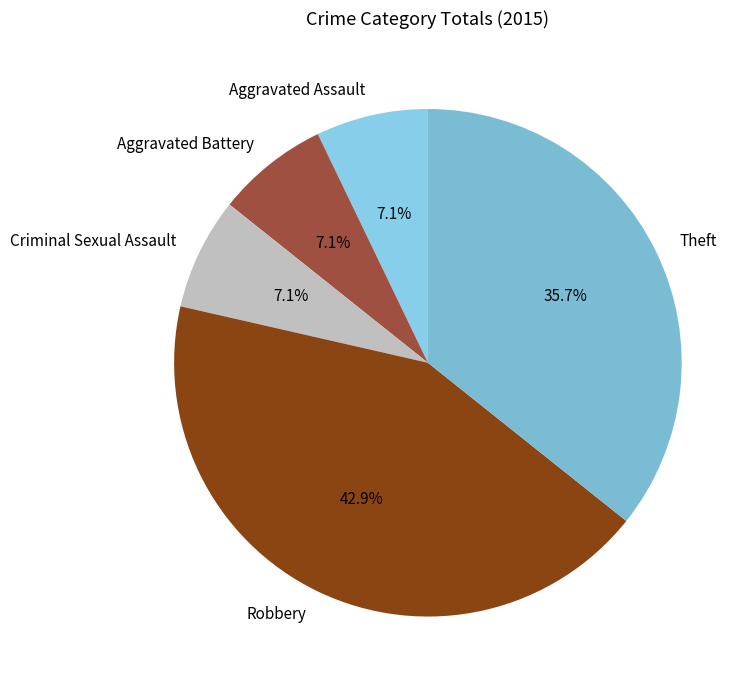

Count the number of slices in the pie.

5